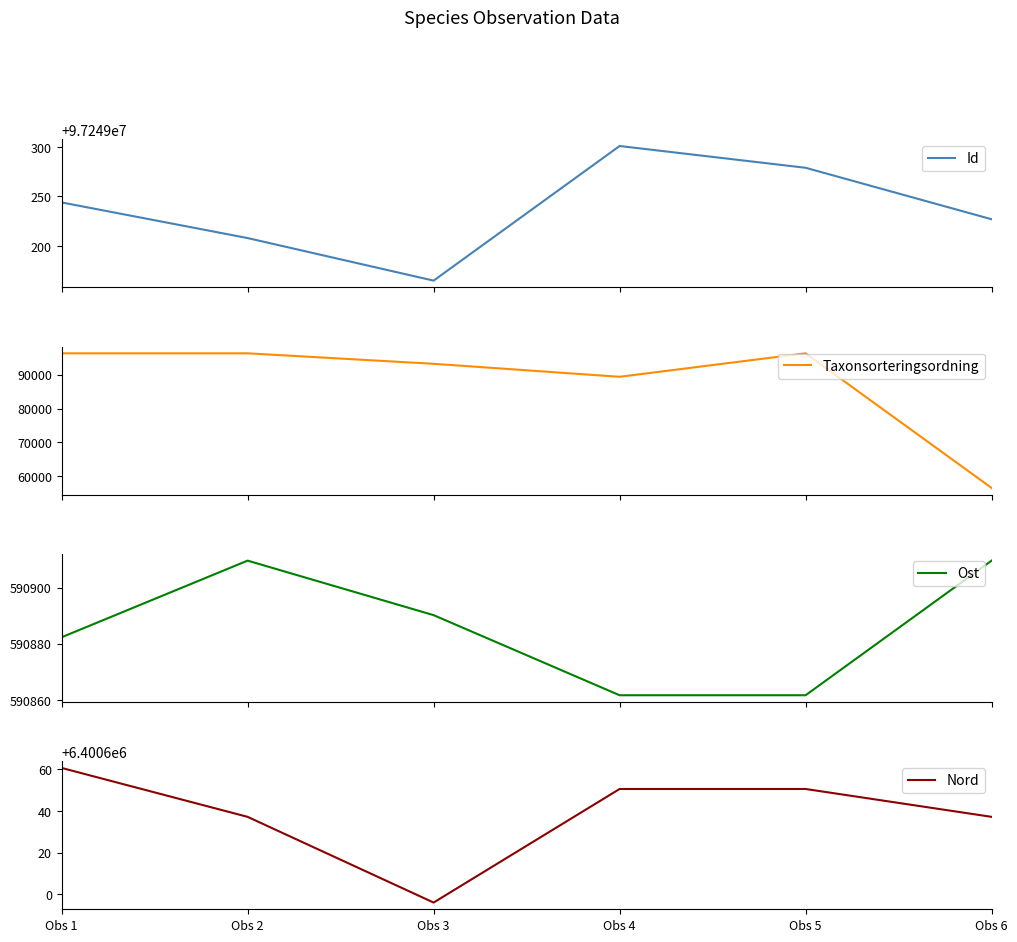

At which label does Taxonsorteringsordning reach its minimum?

Obs 6